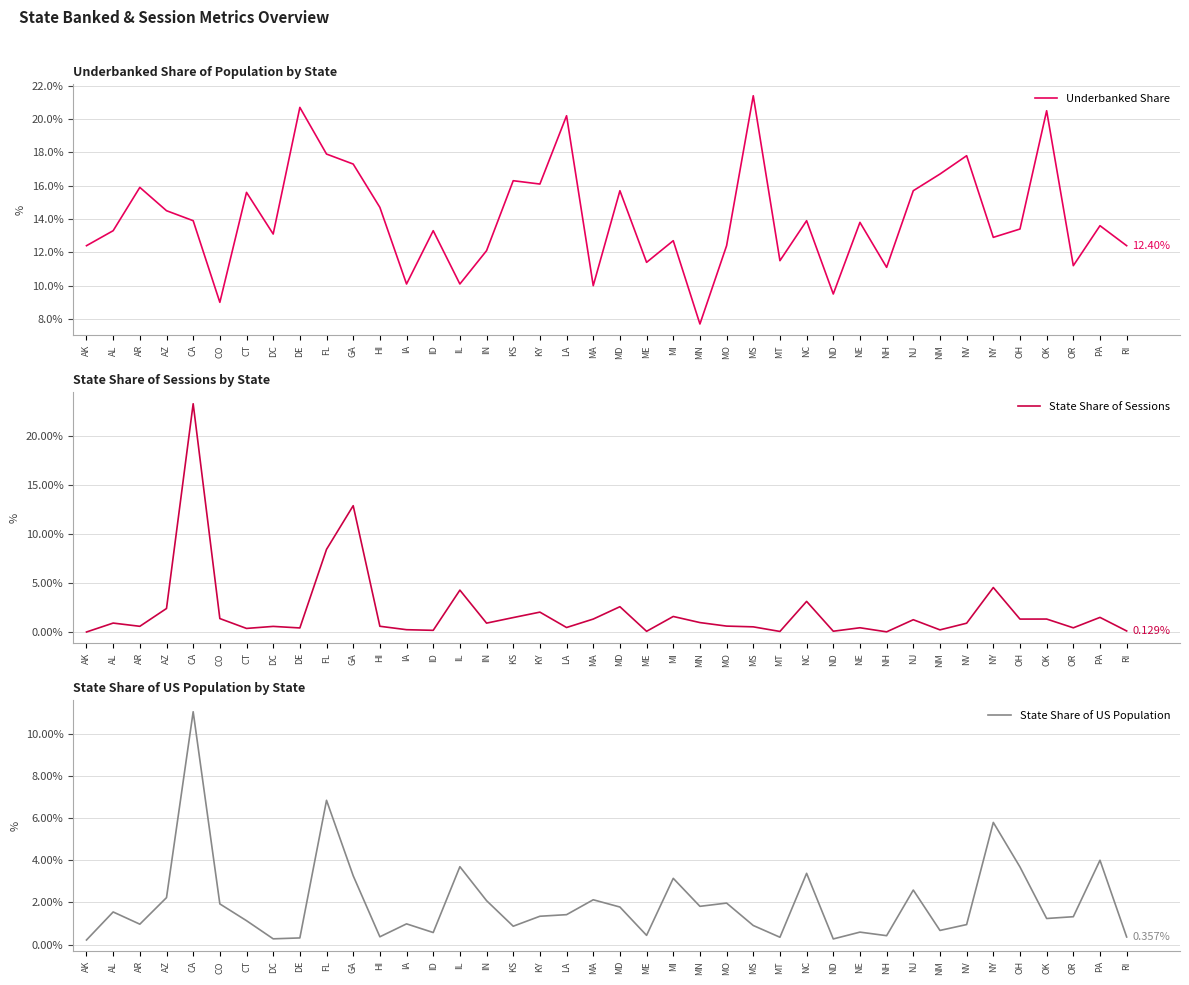

How many intersections are there between State Share of Sessions and Underbanked Share?

2